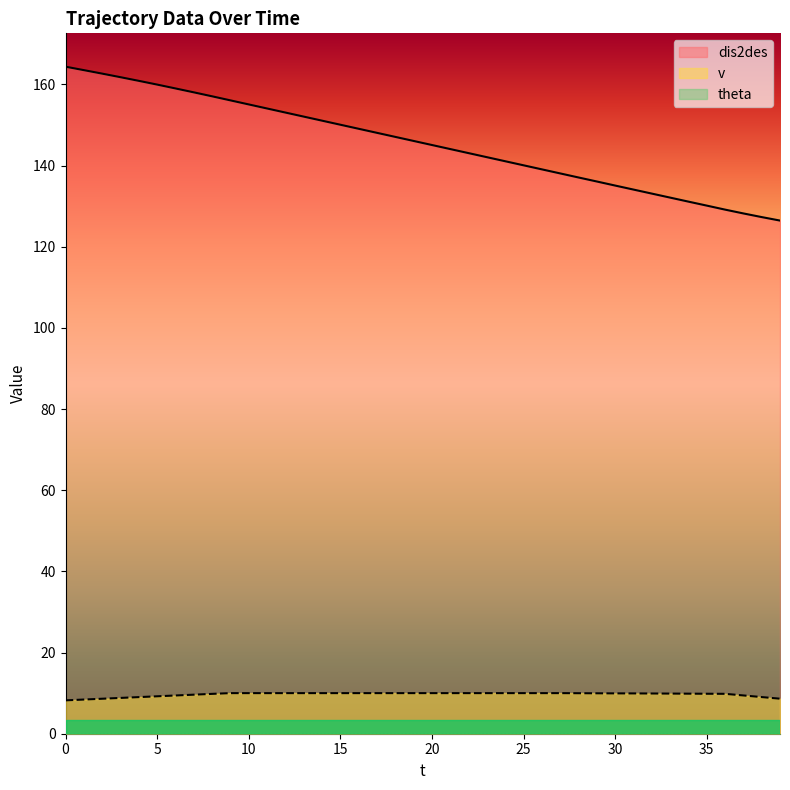

Which series has the widest spread of values?

dis2des